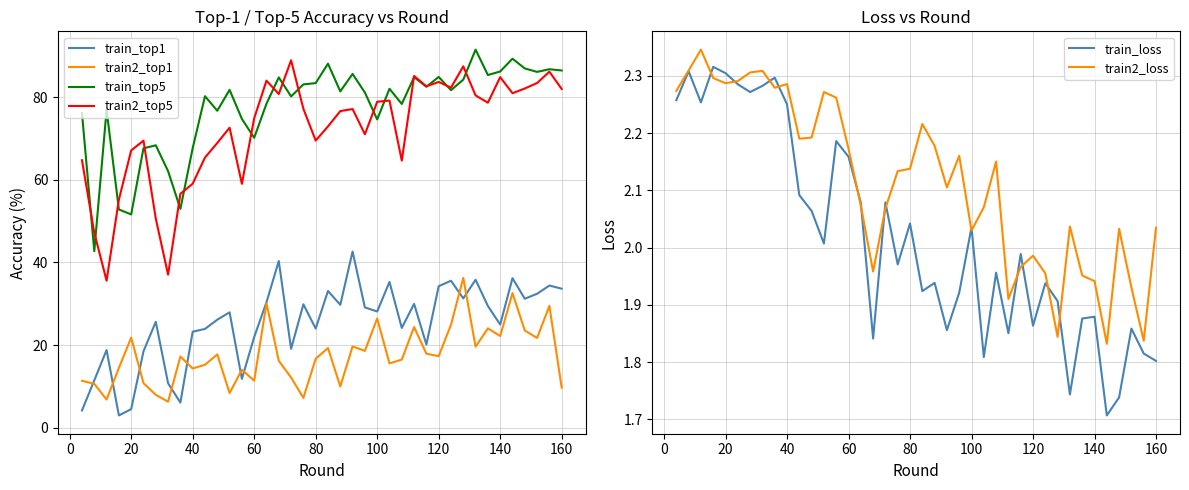

What are all the series names shown in the legend?

train_top1, train2_top1, train_top5, train2_top5, train_loss, train2_loss